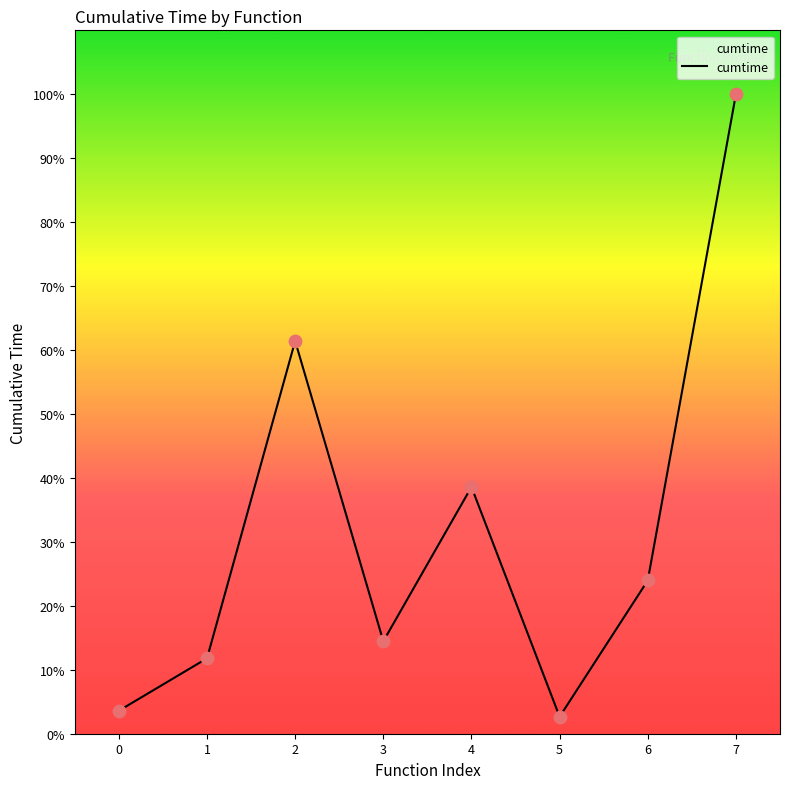

Between 0 and 2, which is larger?

2